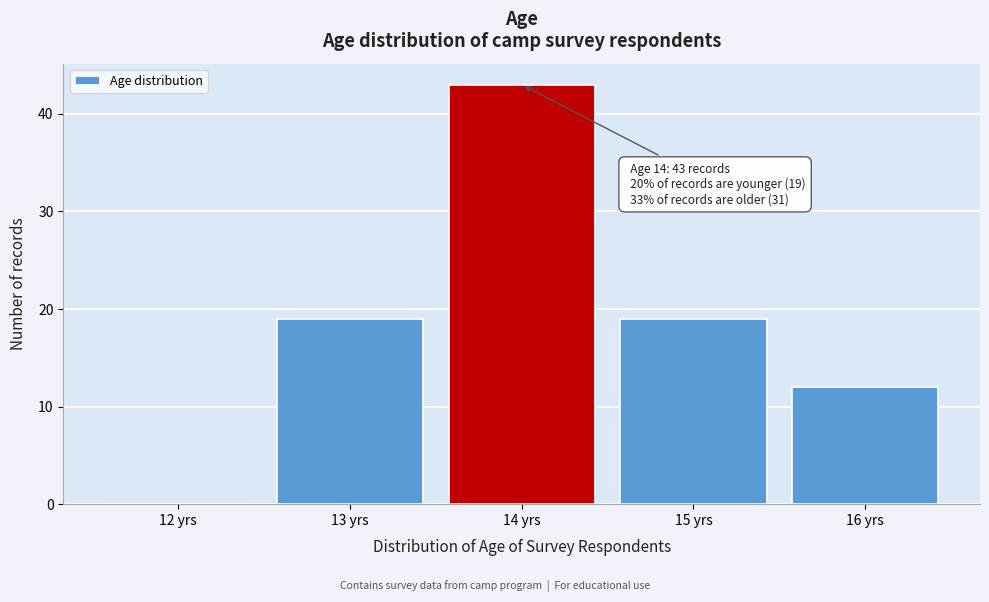

Reading left to right, what are all the values shown in this chart?

12 yrs=0	13 yrs=19	14 yrs=43	15 yrs=19	16 yrs=12